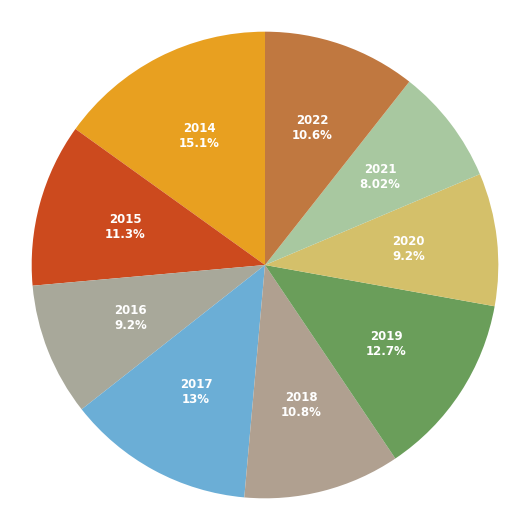

To the nearest percent, what is the average slice percentage?

11%